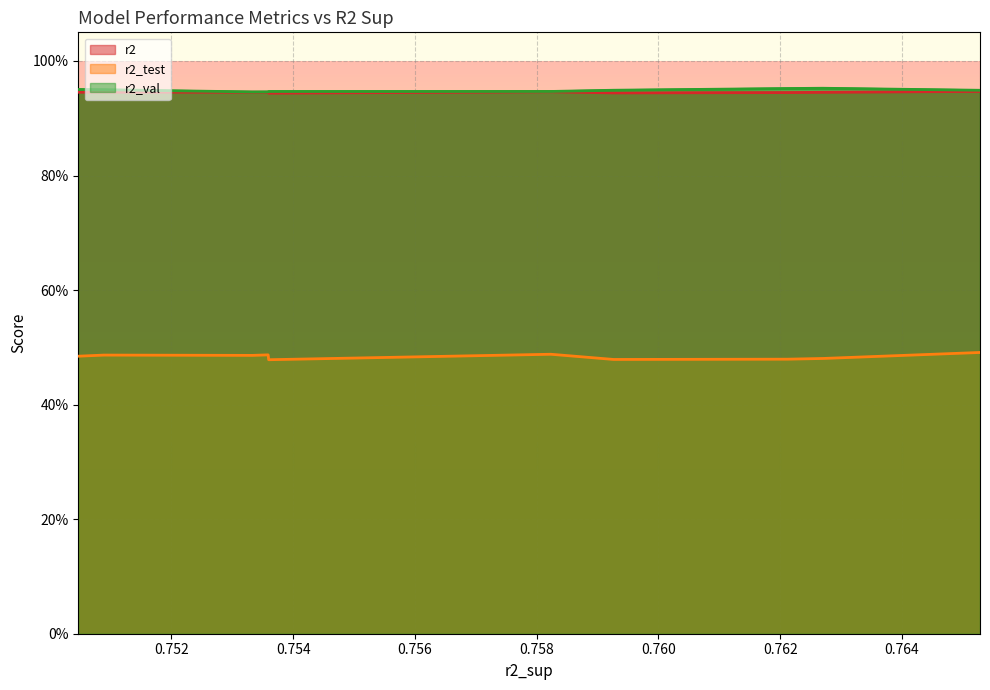

At which label is r2 closest to 0?

0.758